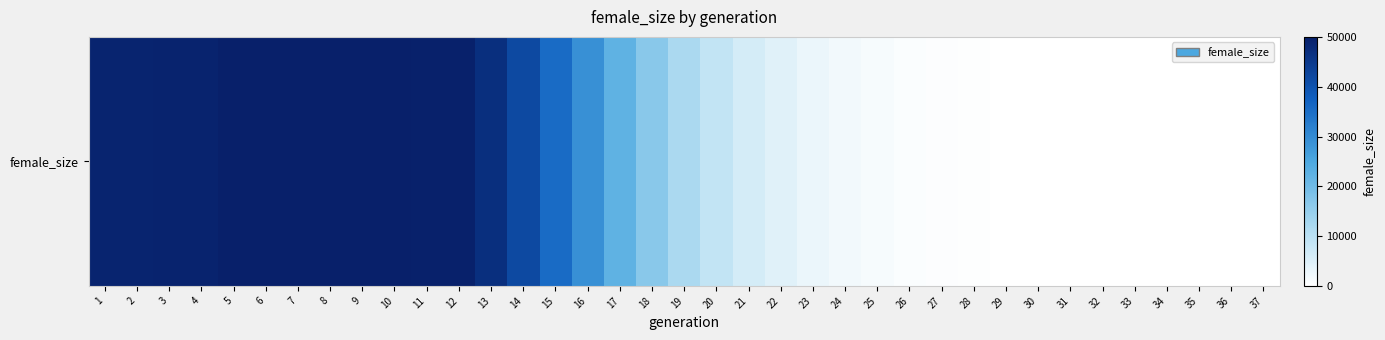

List the labels in order of value, smallest first.

37, 36, 35, 34, 33, 32, 31, 30, 29, 28, 27, 26, 25, 24, 23, 22, 21, 20, 19, 18, 17, 16, 15, 14, 13, 1, 2, 4, 3, 12, 11, 9, 5, 8, 6, 10, 7